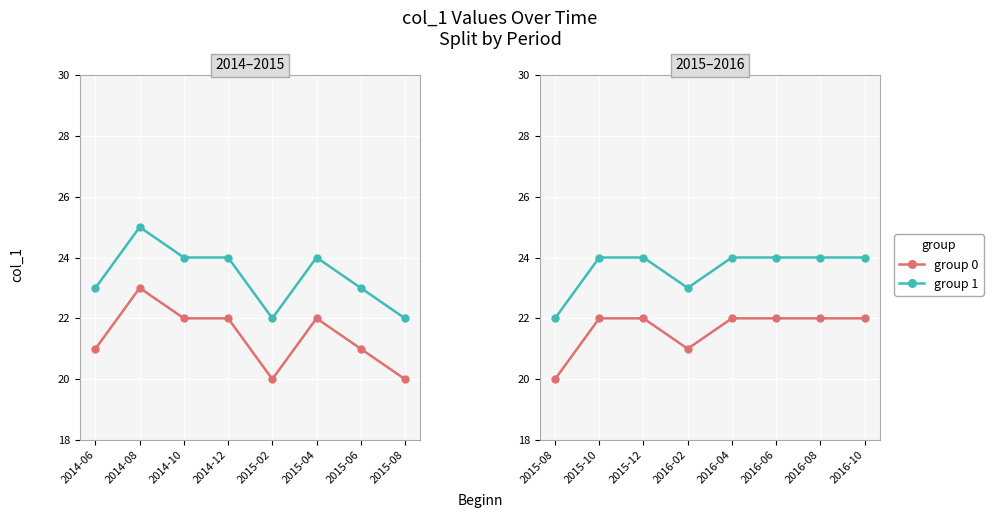

True or false: group 1 and group 0 cross at least once.

False